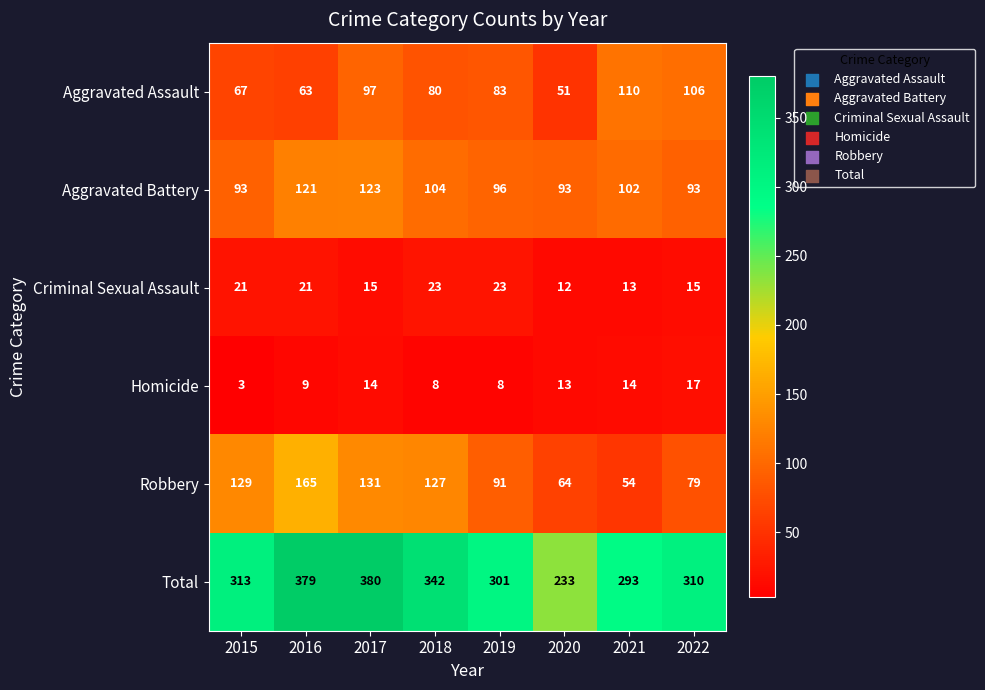

The value of Aggravated Battery at 2017 is 123. True or false?

True